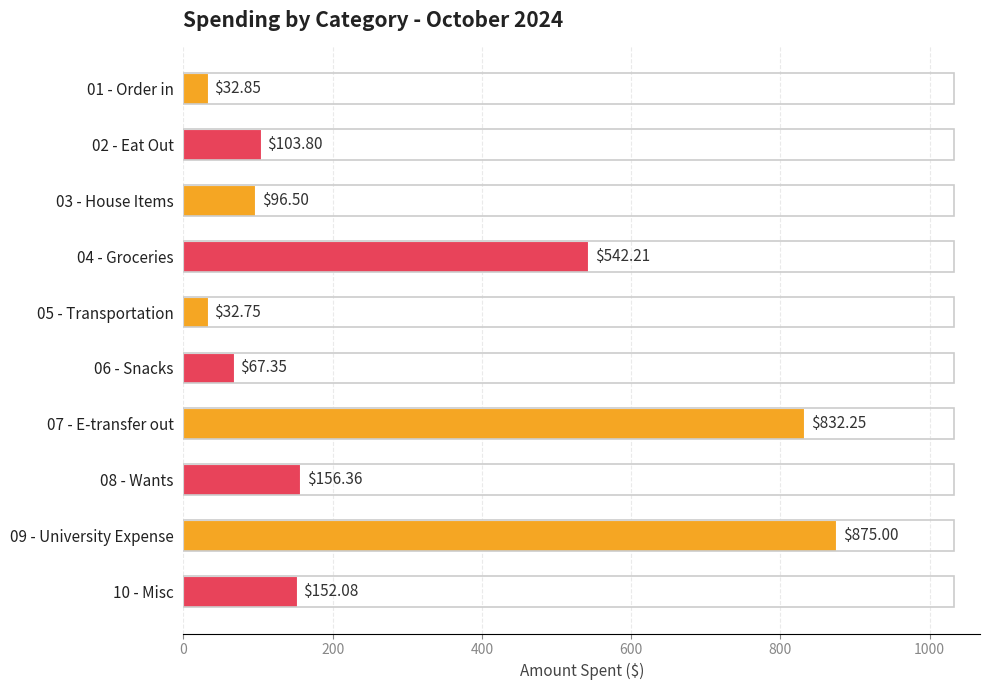

What is the ratio of the value at 09 - University Expense to the value at 08 - Wants?

5.6